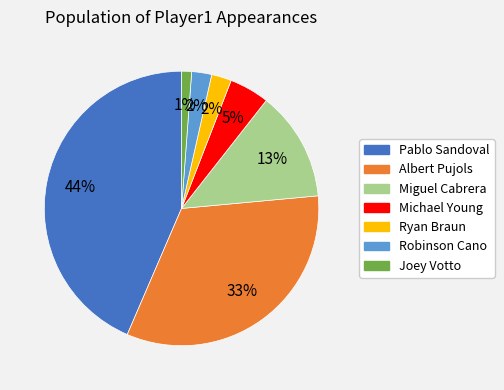

What is the smallest slice in the pie chart?

Joey Votto